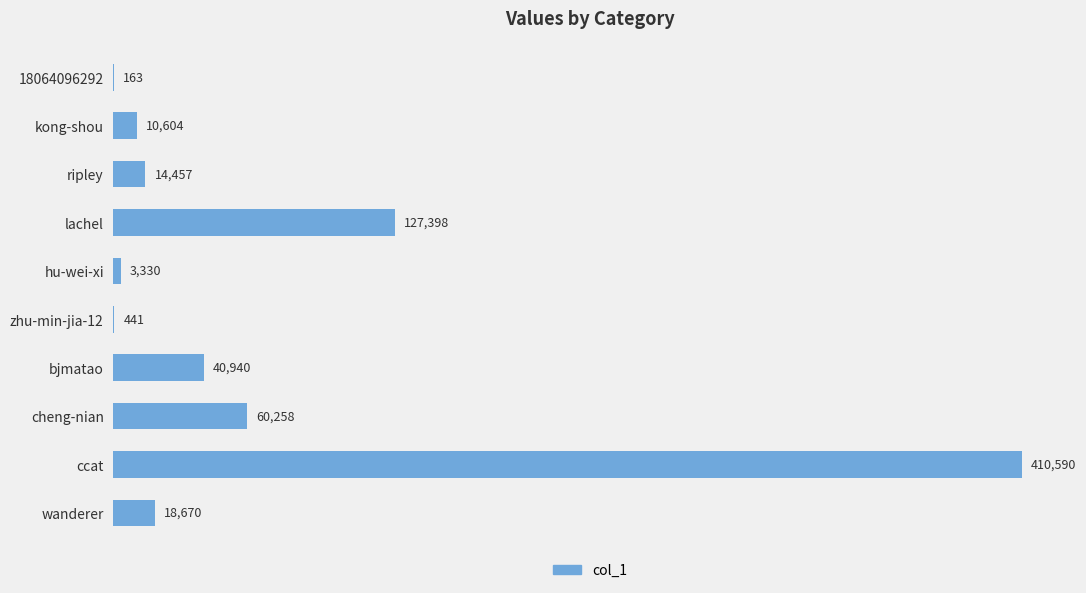

Is it true that the value at lachel is 127398?

True